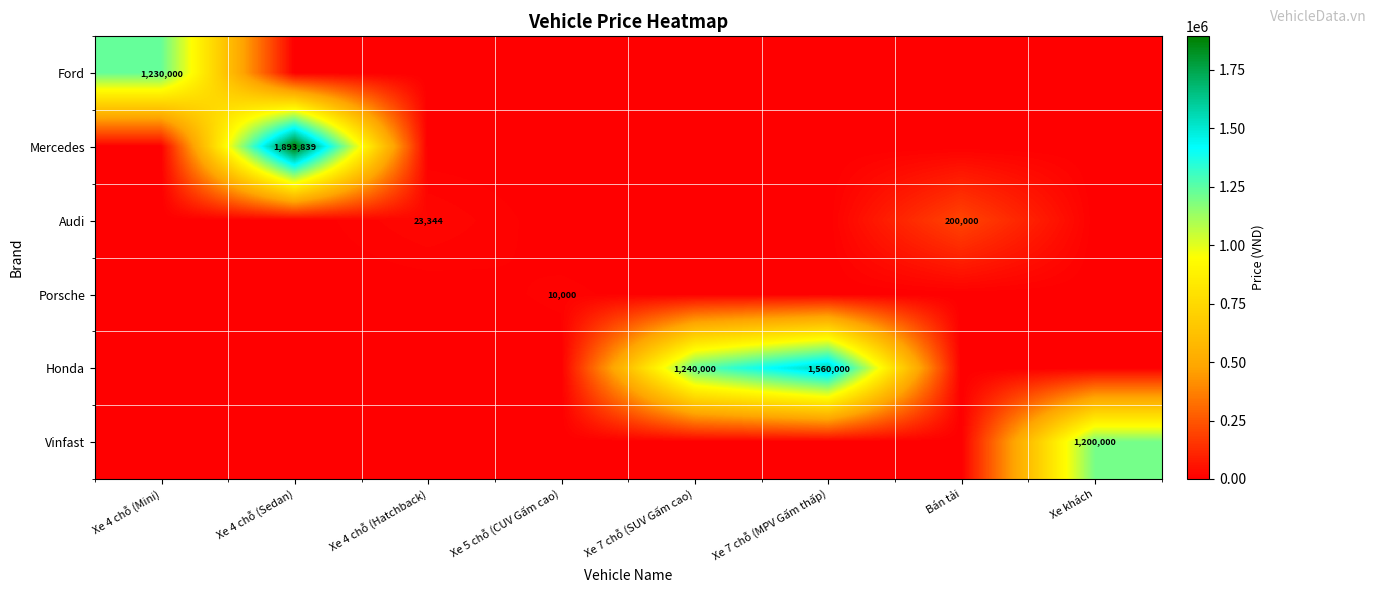

True or false: Mercedes has a value of 3401693 at Xe 4 chỗ (Sedan).

False